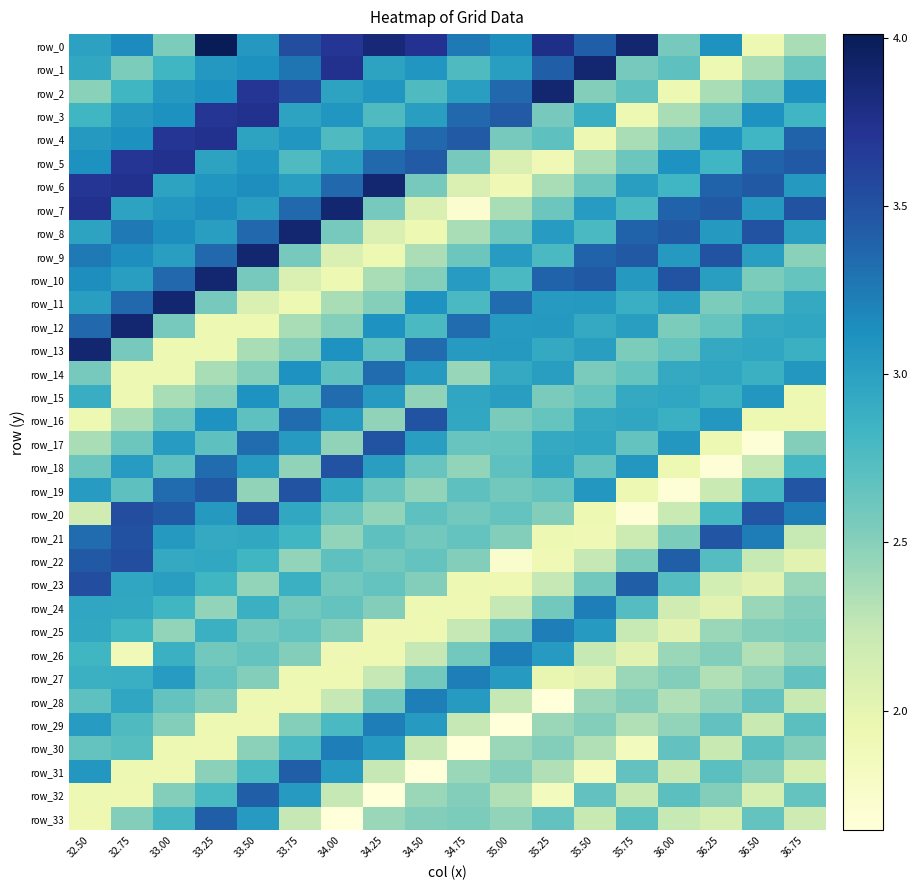

True or false: row_16 has a value of 1.7 at 35.25.

False